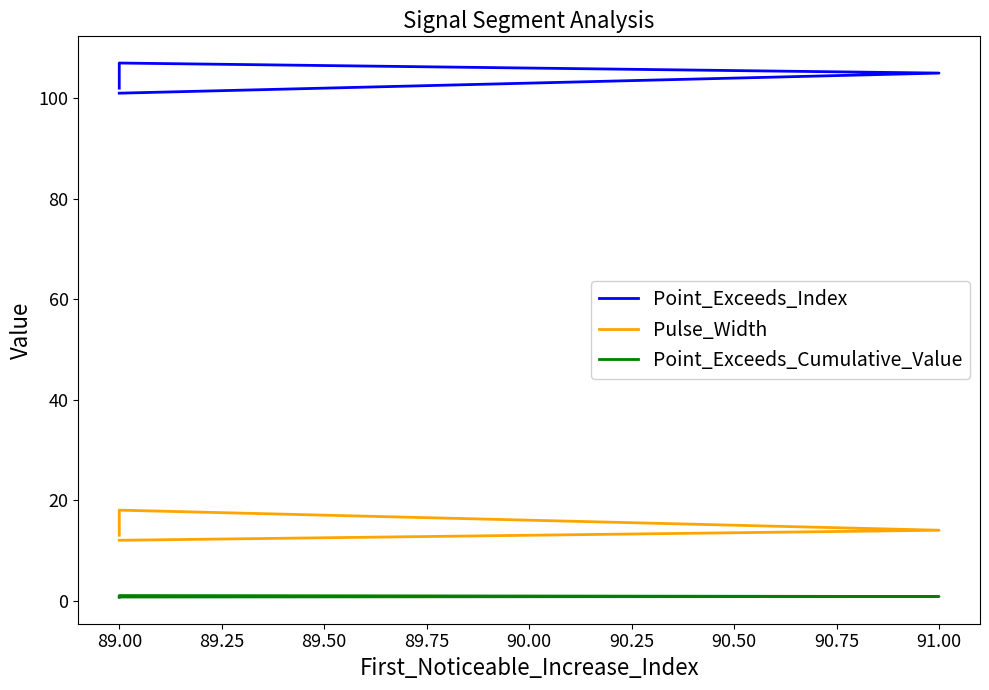

Count the Pulse_Width values in the range 13 to 15.

3